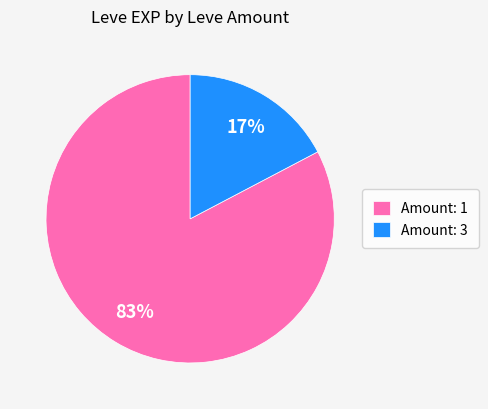

How many segments does this pie chart have?

2